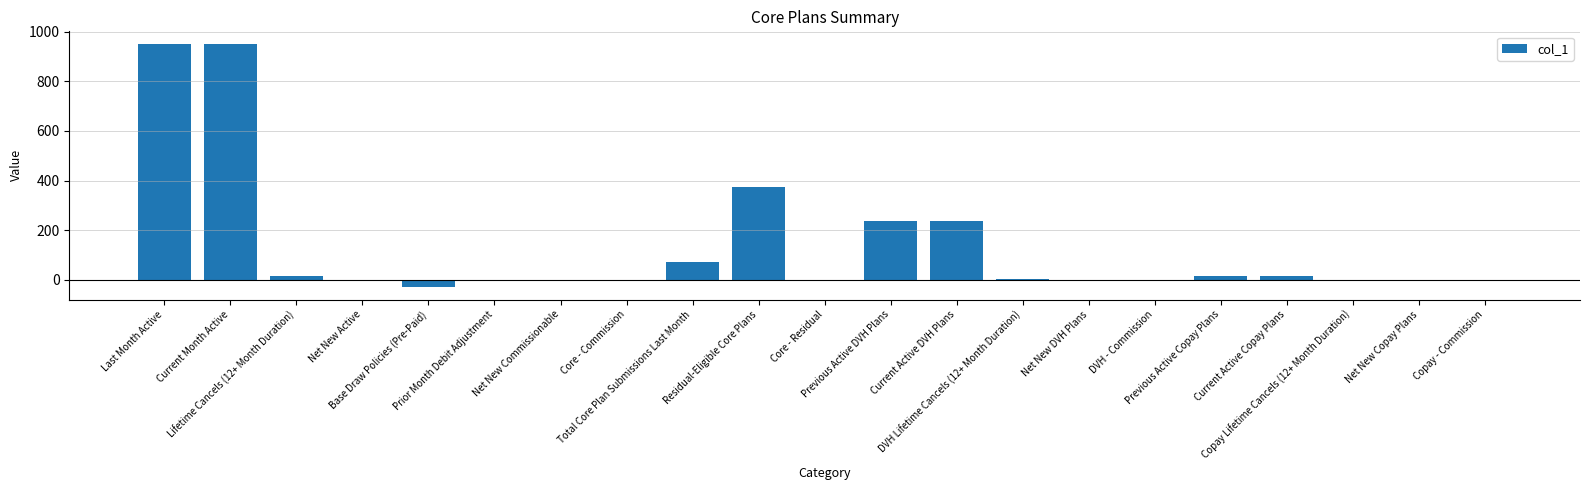

What is the greatest value displayed?

952